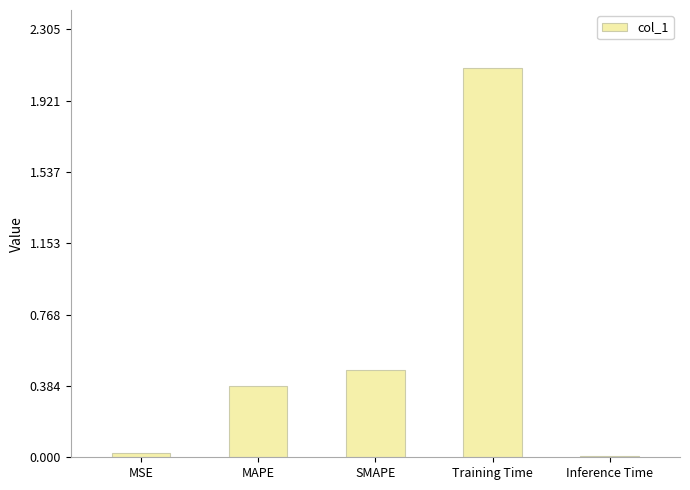

The value at MAPE is 0.4. True or false?

True